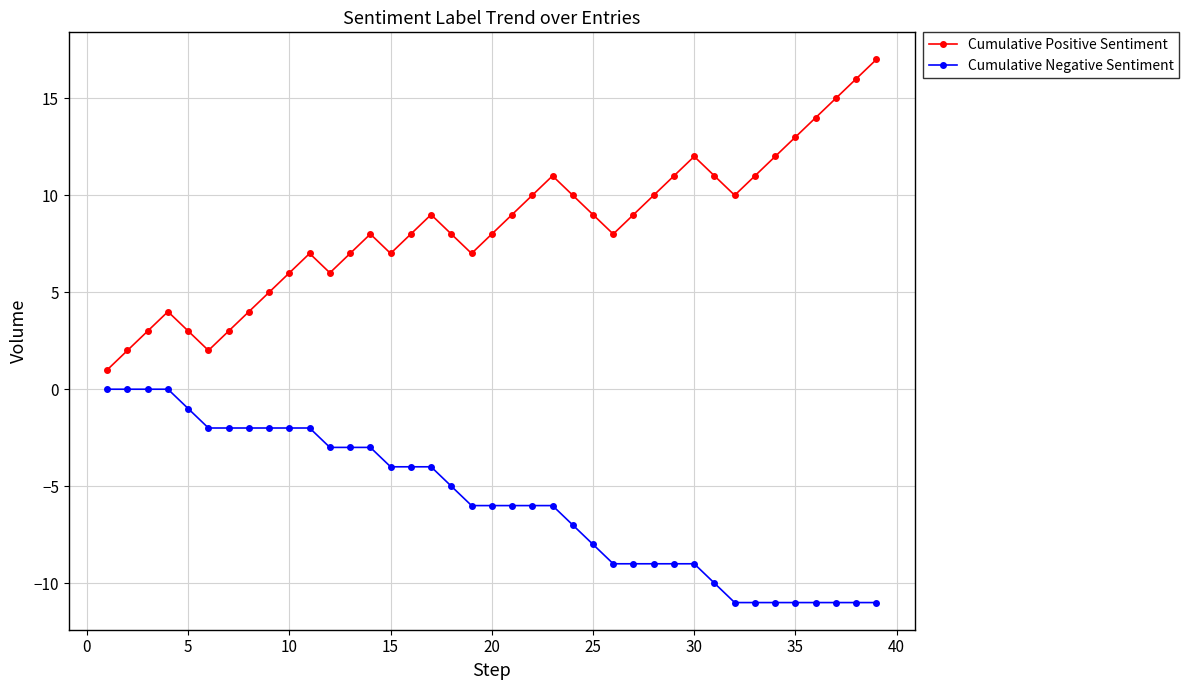

True or false: Cumulative Positive Sentiment and Cumulative Negative Sentiment intersect in this chart.

False